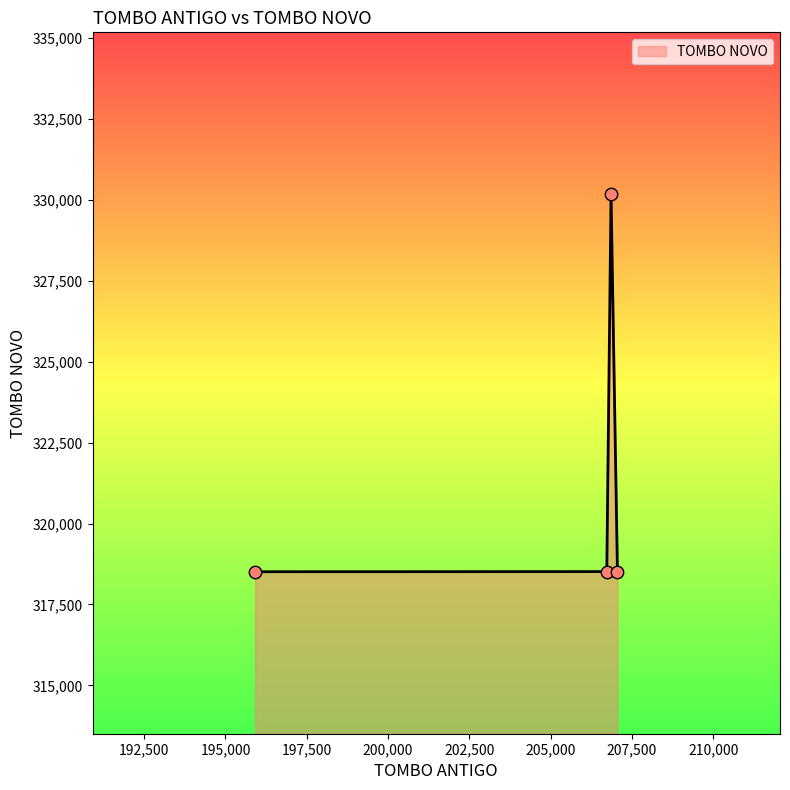

True or false: there are more than 2 points higher than both neighbors.

False